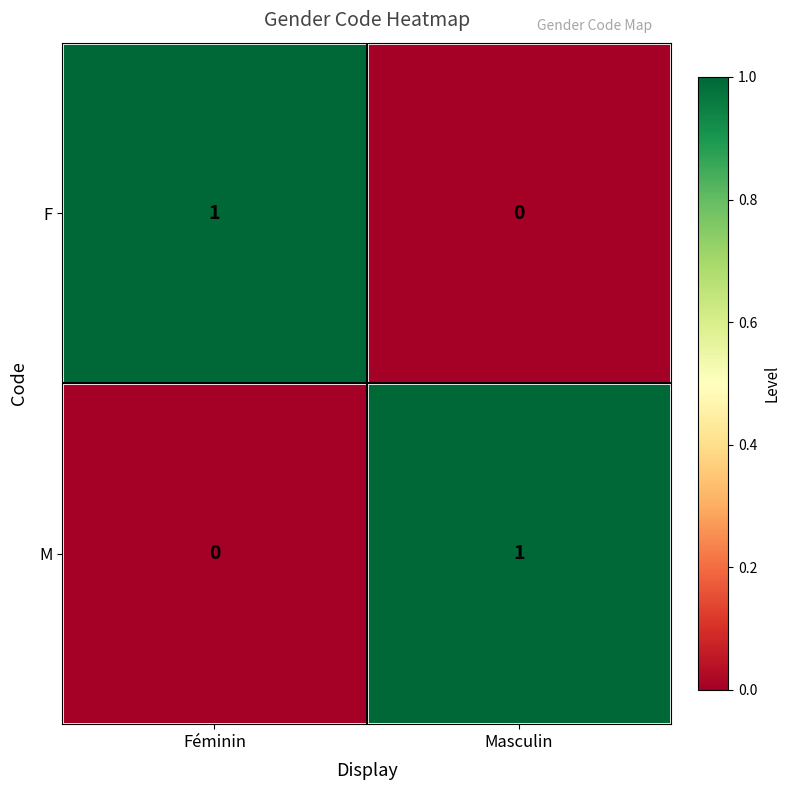

True or false: F has a value of 0 at Masculin.

True